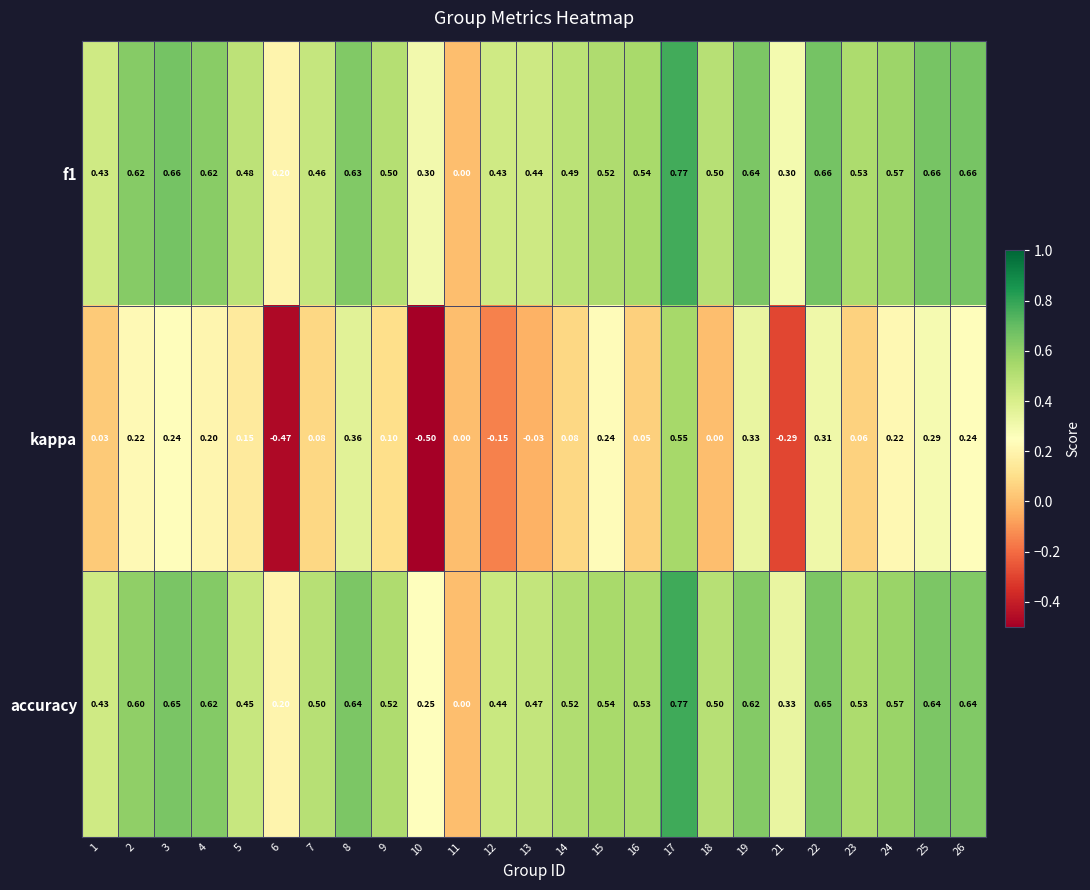

Is the value of f1 at 16 greater than the value of accuracy at 14?

Yes